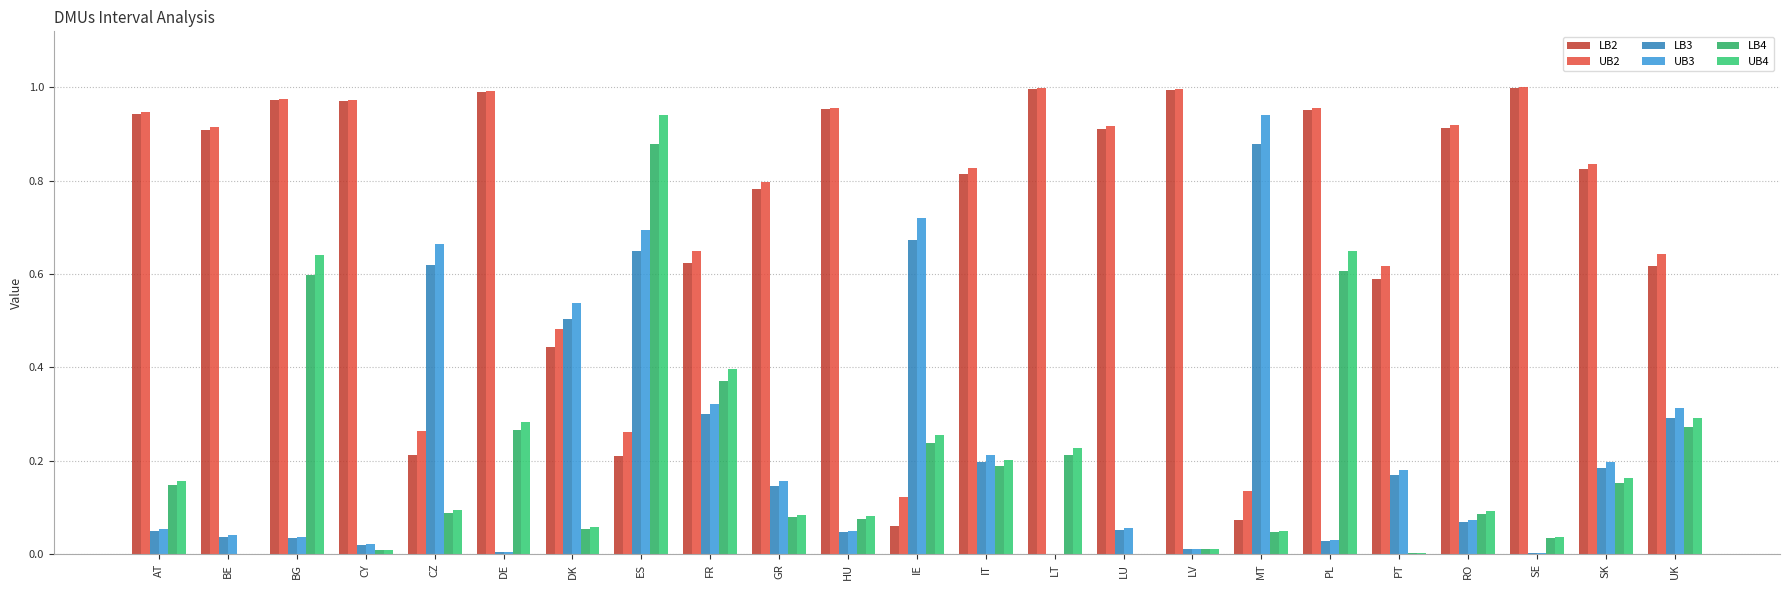

What is the difference between the second highest and minimum values in the LB4 series?

0.6